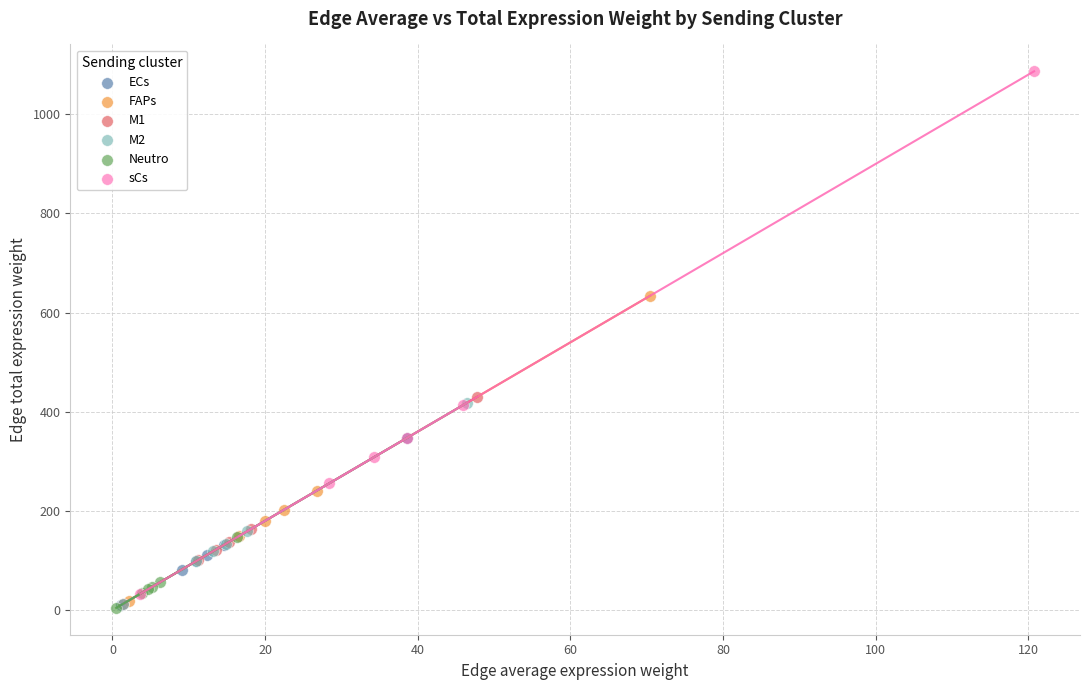

Which series reaches the maximum Y coordinate?

sCs